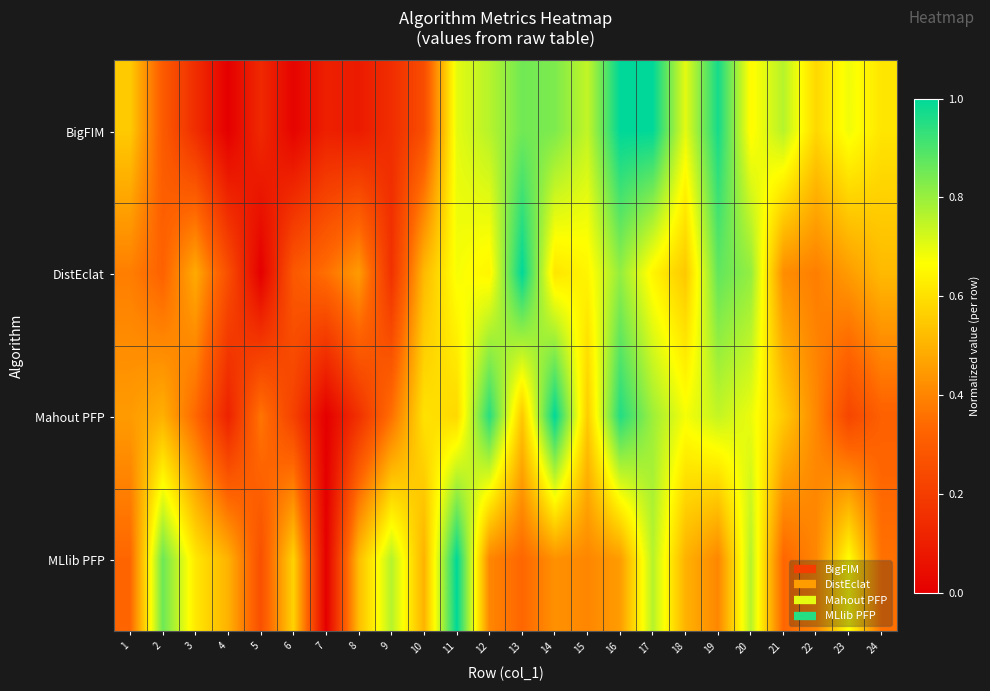

At how many categories does at least one series exceed 0?

24